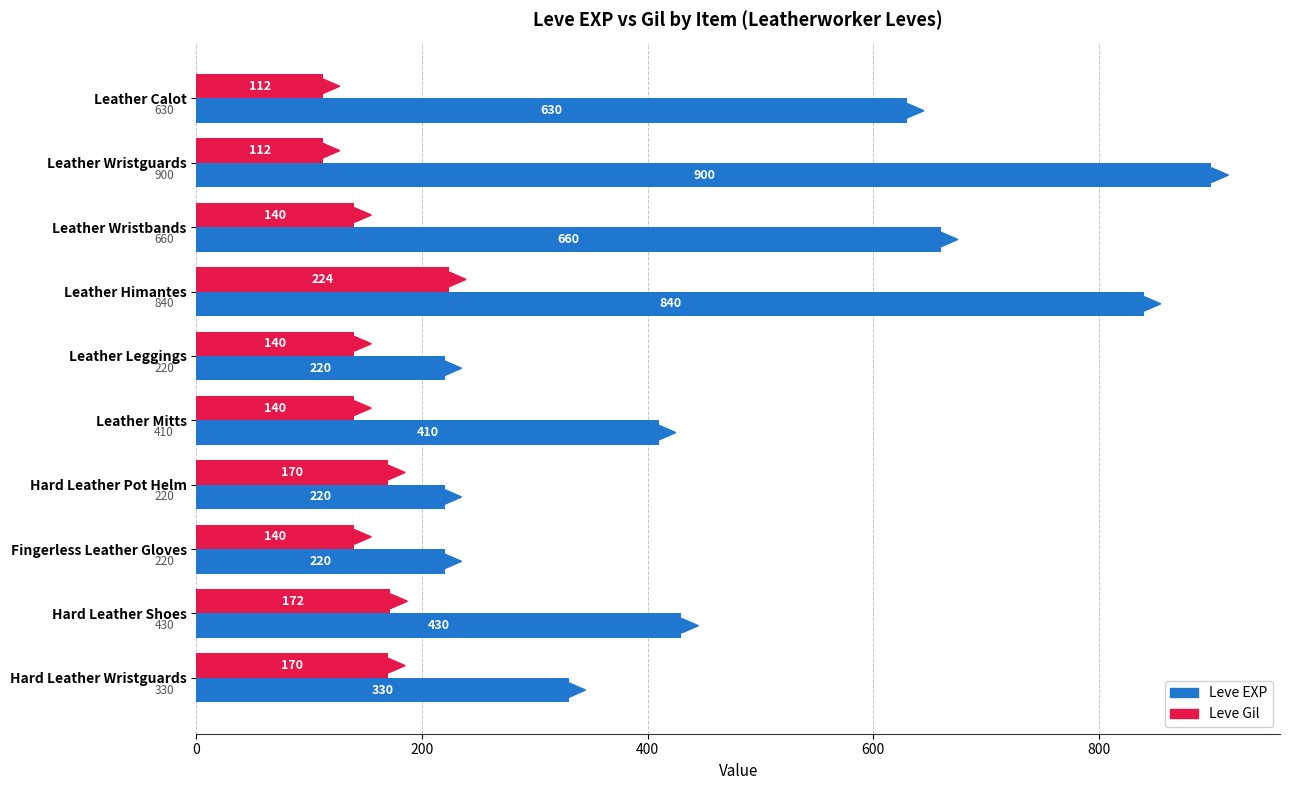

At which category is the sum across all series the highest?

Leather Himantes